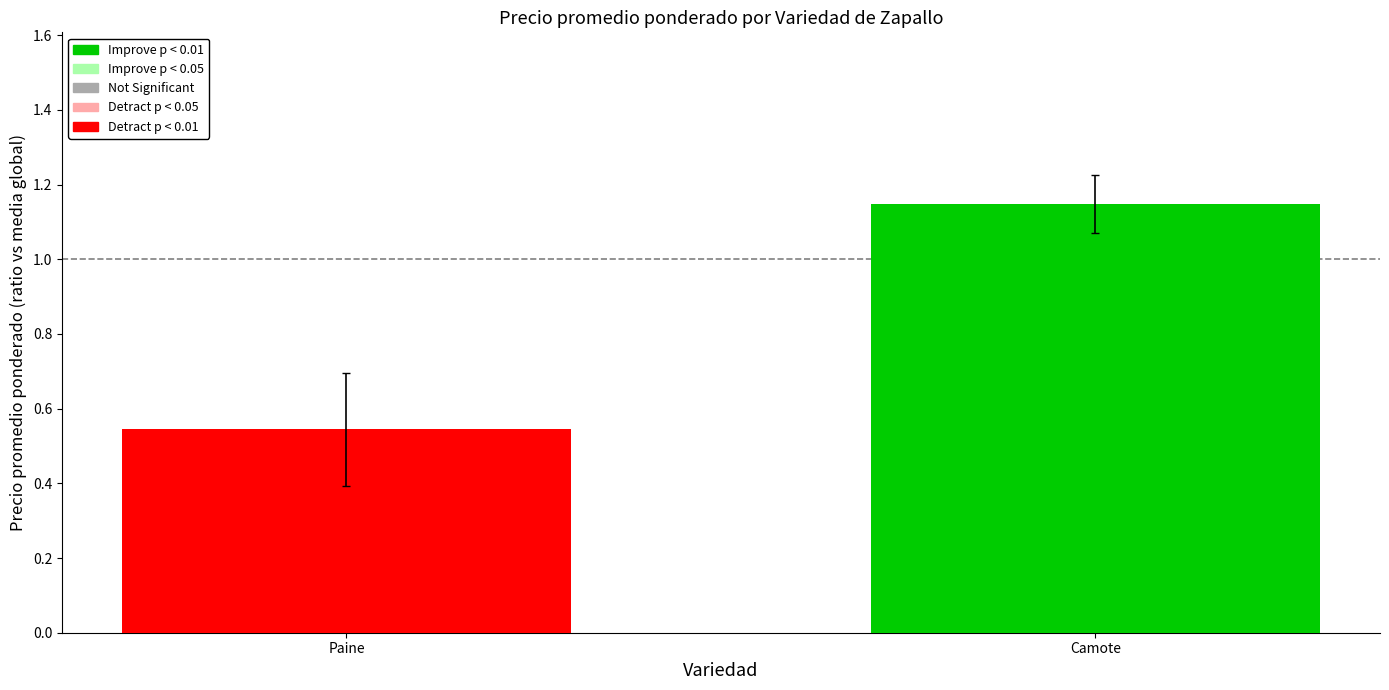

What is the difference between the maximum and minimum values?

0.6